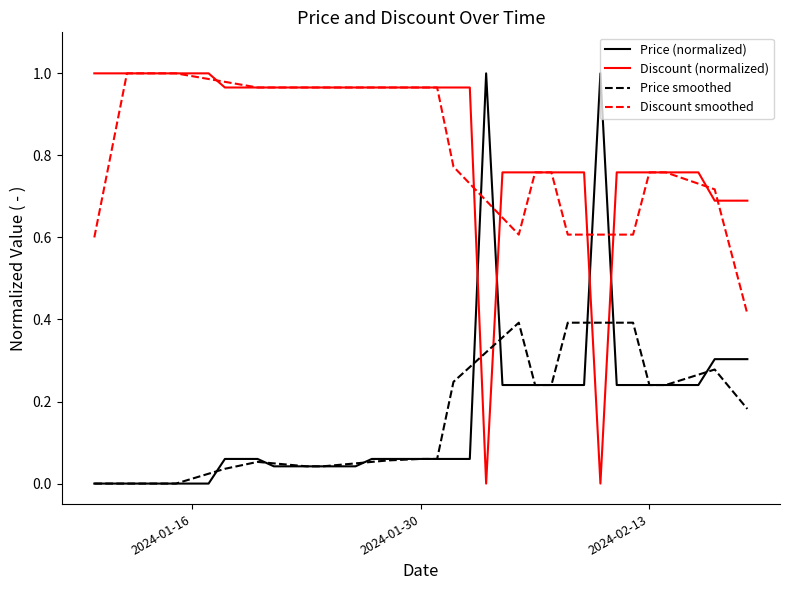

After their last crossing, which series has the higher values: Discount smoothed or Price (normalized)?

Discount smoothed